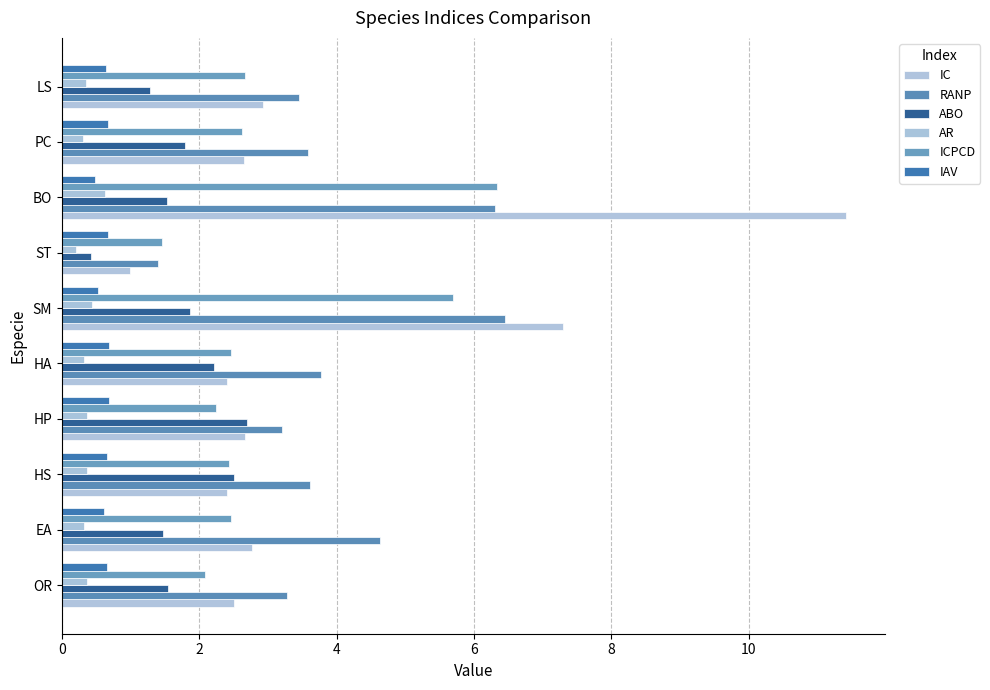

How many IAV values are between 0 and 1?

10